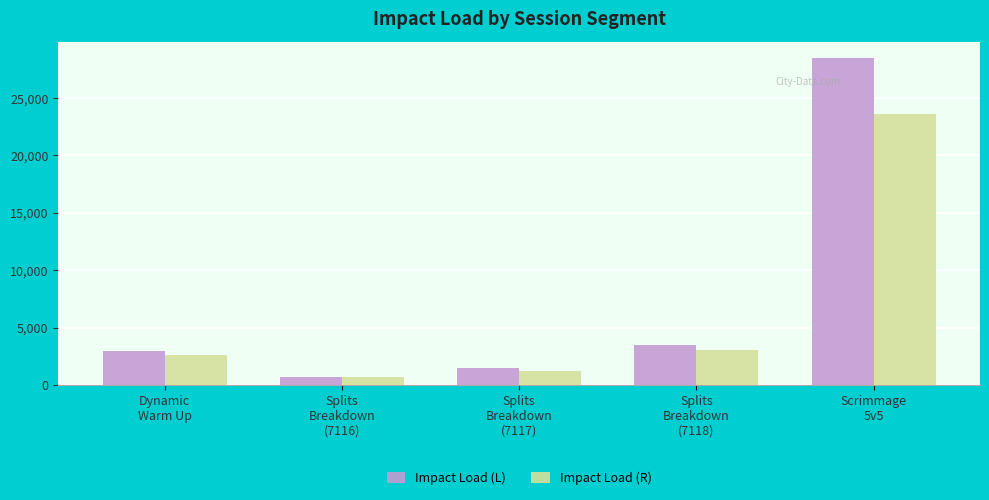

At which category is the sum across all series the highest?

Scrimmage
5v5